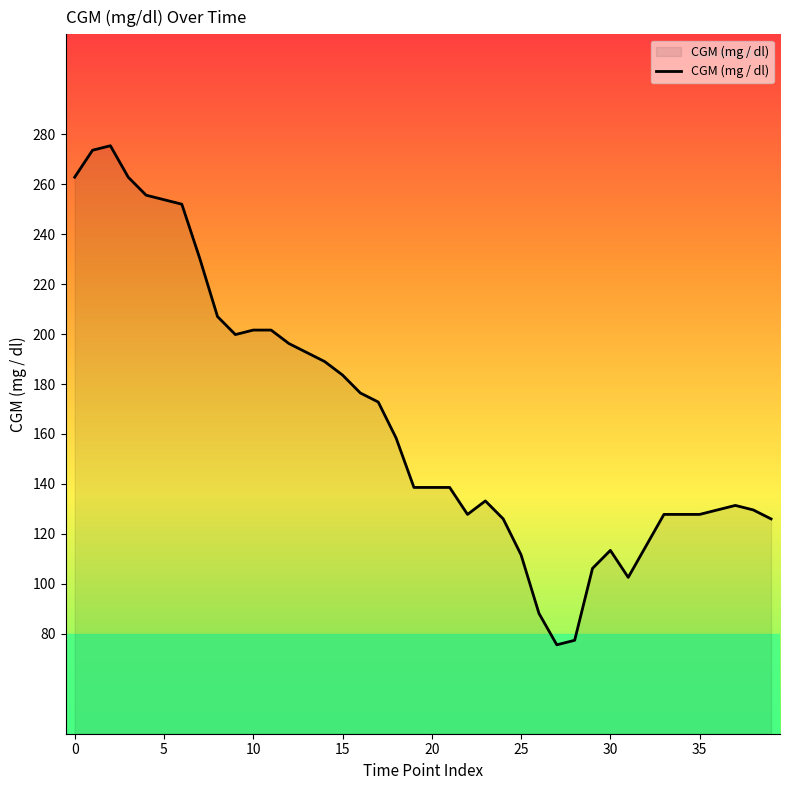

What is the maximum value shown in the chart?

275.4